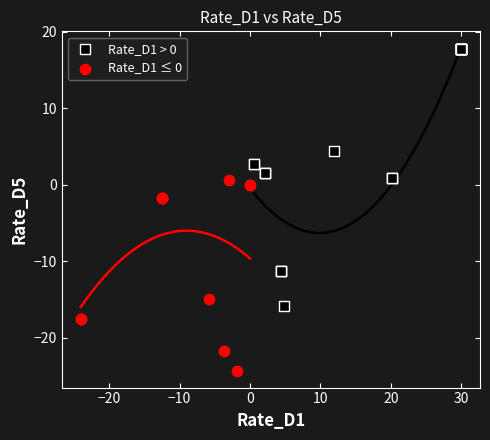

Which series reaches the minimum Y coordinate?

Rate_D1 ≤ 0